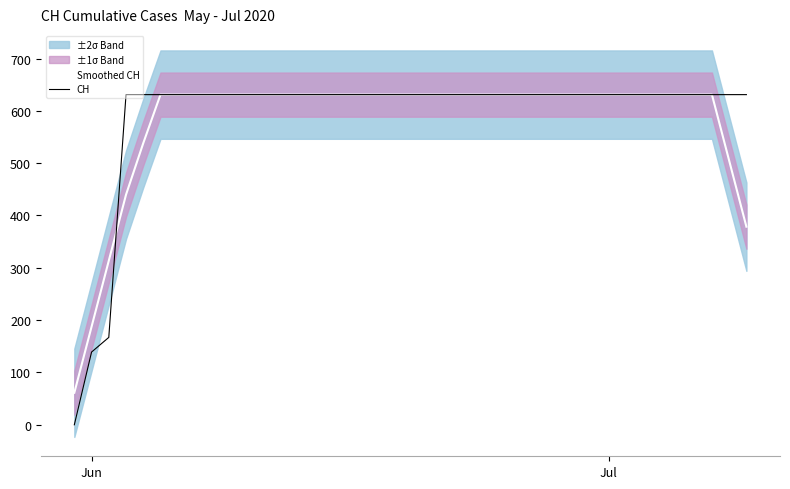

True or false: CH and Smoothed CH cross at least once.

True